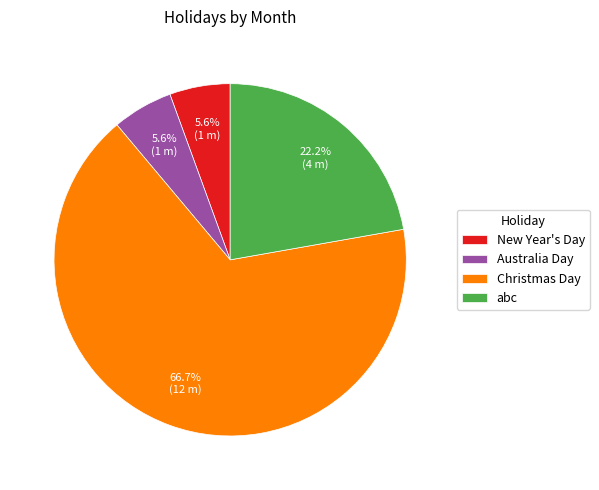

What is the ratio of the value at Australia Day to the value at New Year's Day?

1.0